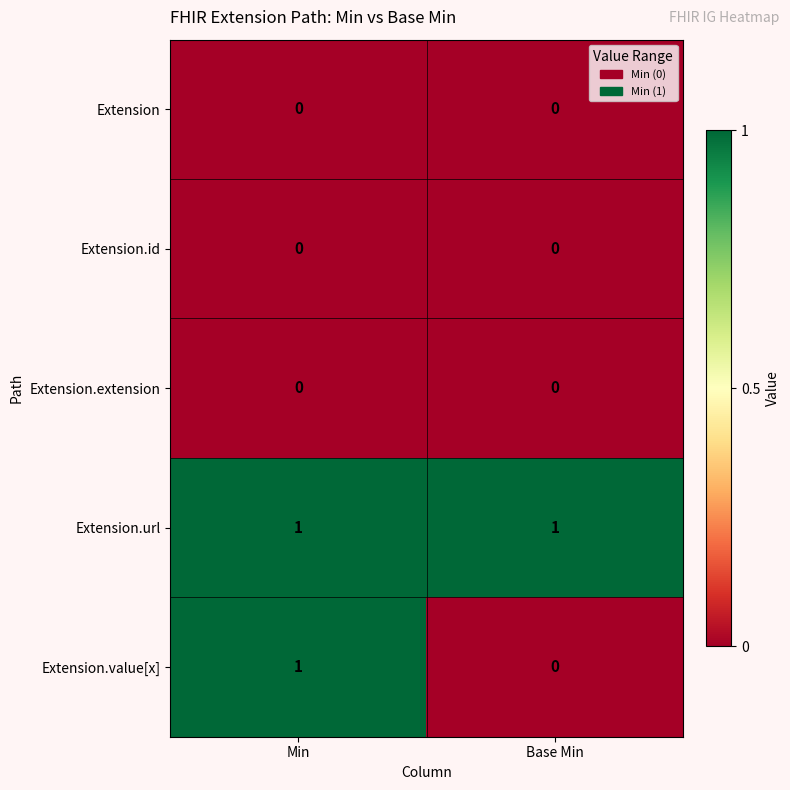

What is the difference between the highest and lowest values at Base Min?

1